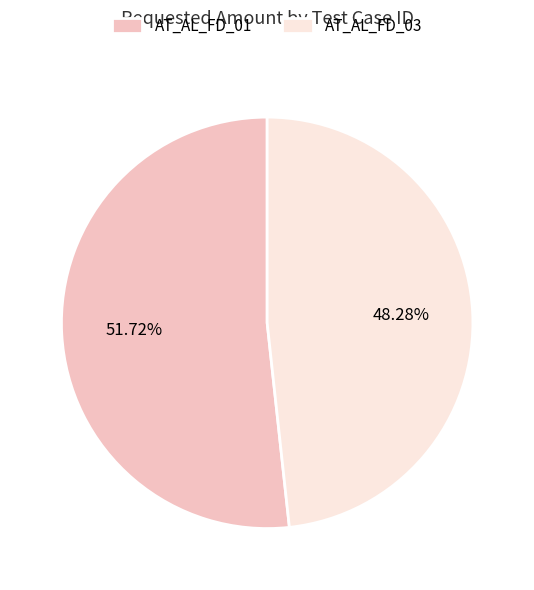

How many segments does this pie chart have?

2